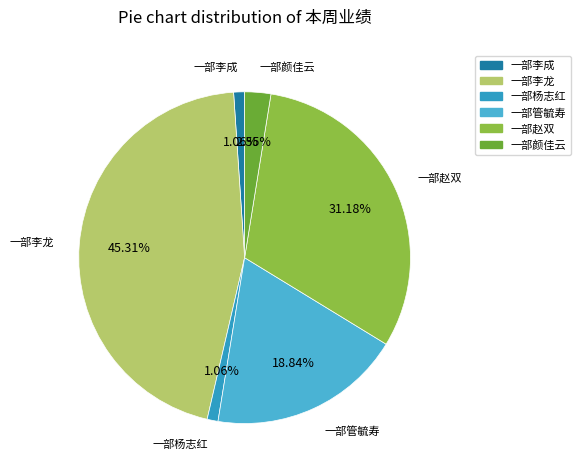

What portion of the pie excludes 一部杨志红?

98.9%